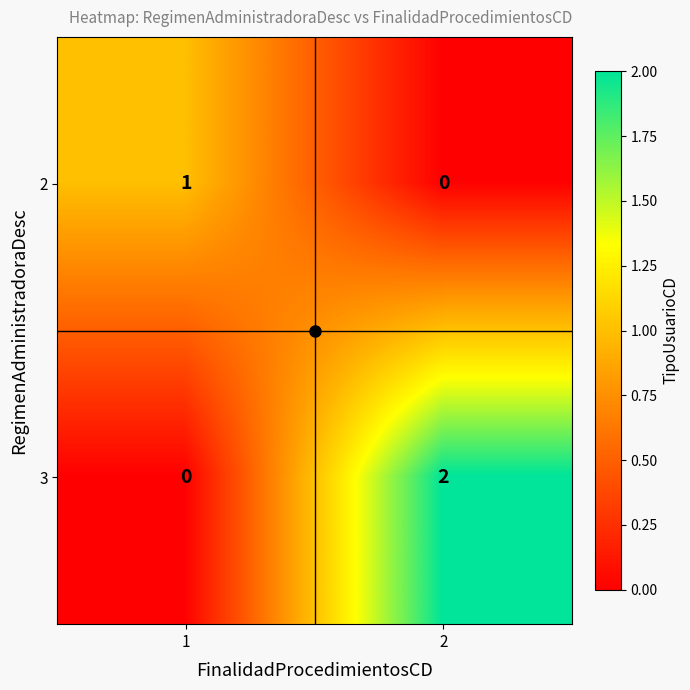

How many values in the 3 series are below 2?

1